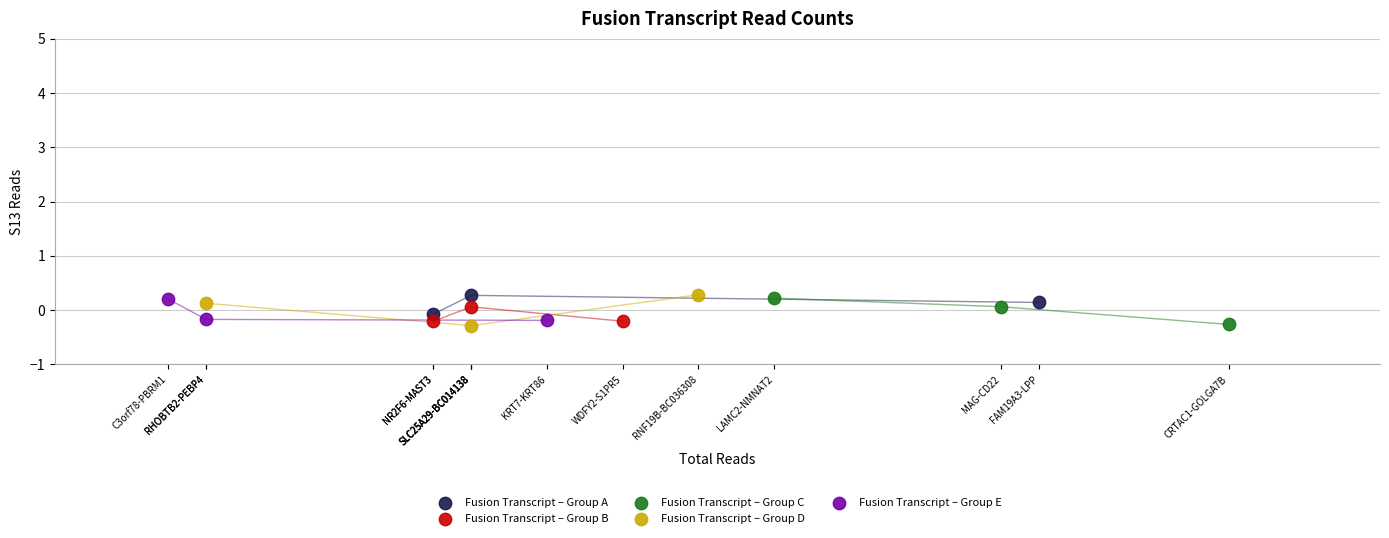

What are all the series names shown in the legend?

Fusion Transcript – Group A, Fusion Transcript – Group B, Fusion Transcript – Group C, Fusion Transcript – Group D, Fusion Transcript – Group E